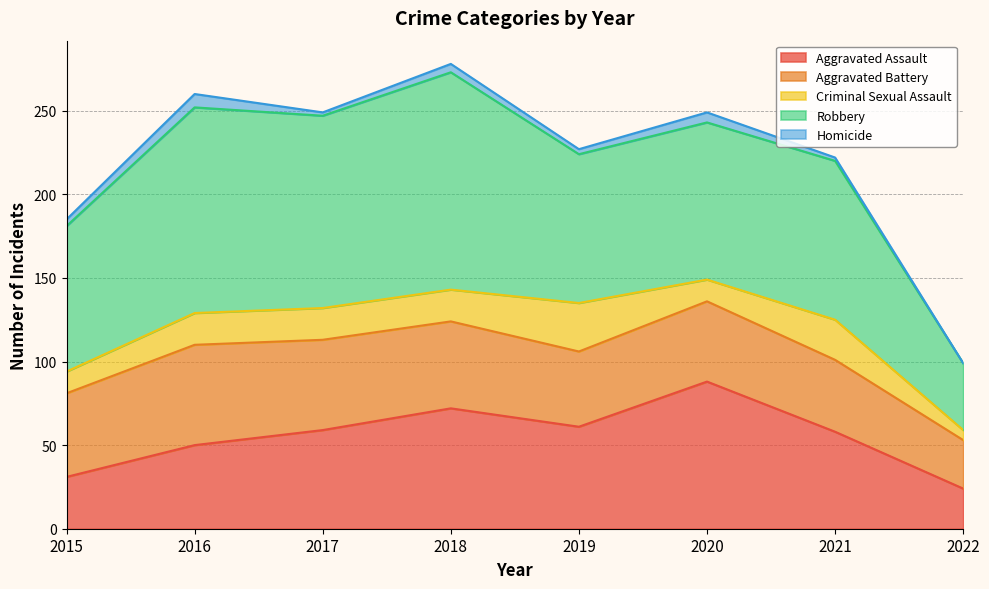

True or false: Aggravated Assault and Robbery intersect in this chart.

False